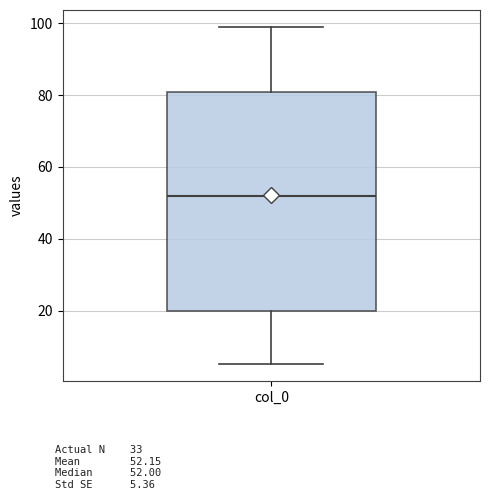

Where does the median line of the box for col_0 sit on the y-axis? The values are not printed on the chart, so give them approximately, as read against the axis.

52